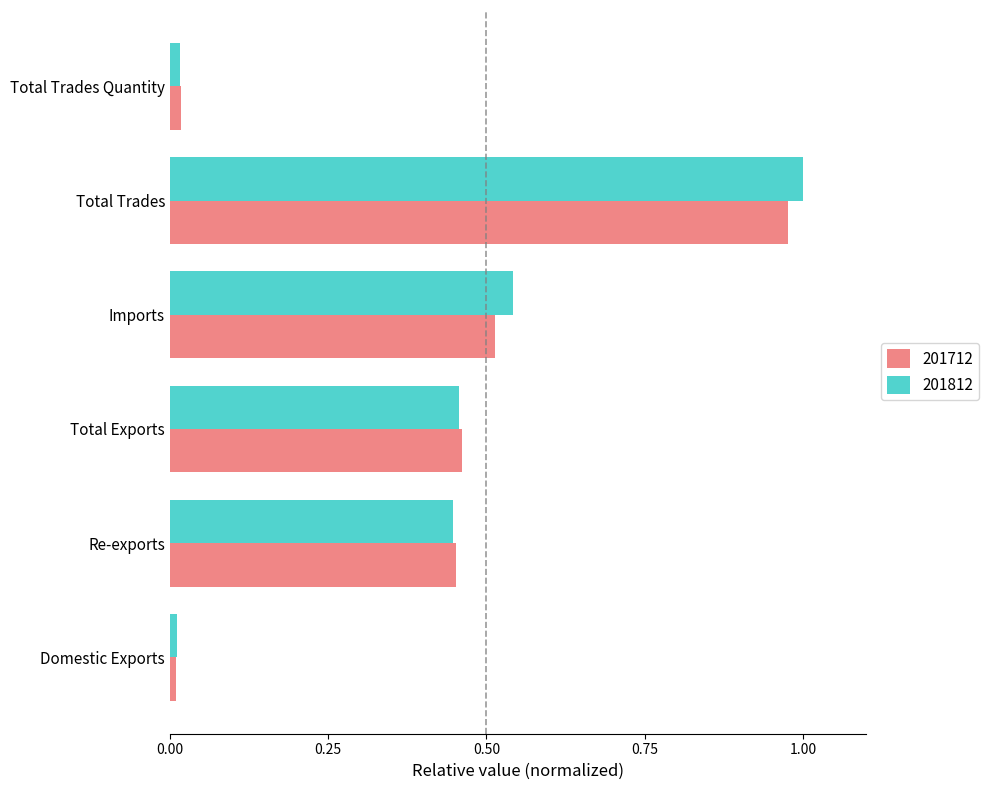

True or false: 201712 has a value of 0.0 at Domestic Exports.

True